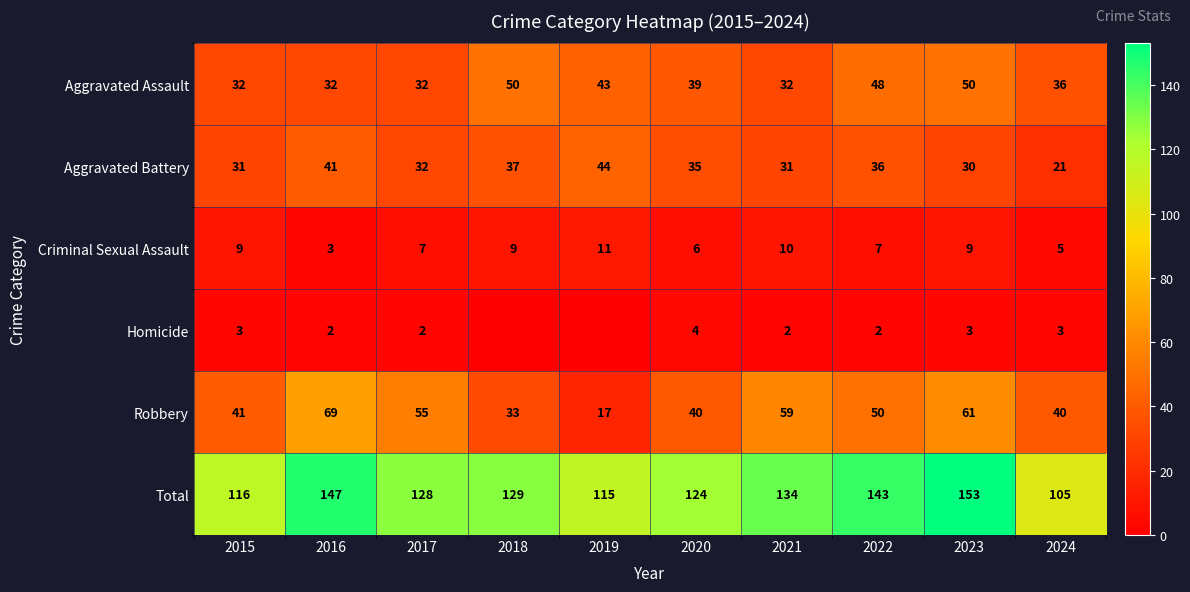

What is the lowest value of the Aggravated Assault series?

32